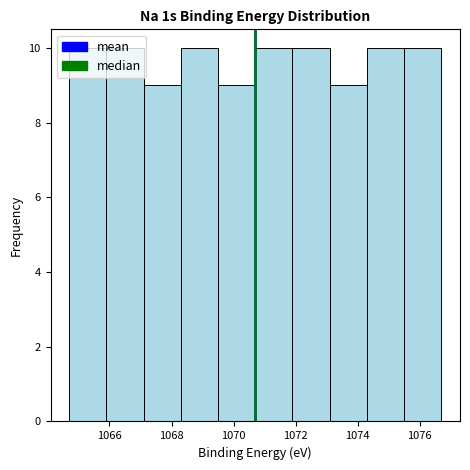

Reading left to right, transcribe this chart: for each bar, give the range it covers on the x-axis and its height. Neither the bar edges nor the heights are printed on the chart, so give them approximately, as read against the axes.

1064.7 to 1065.9: 10
1065.9 to 1067.1: 10
1067.1 to 1068.3: 9
1068.3 to 1069.5: 10
1069.5 to 1070.7: 9
1070.7 to 1071.9: 10
1071.9 to 1073.1: 10
1073.1 to 1074.3: 9
1074.3 to 1075.5: 10
1075.5 to 1076.7: 10